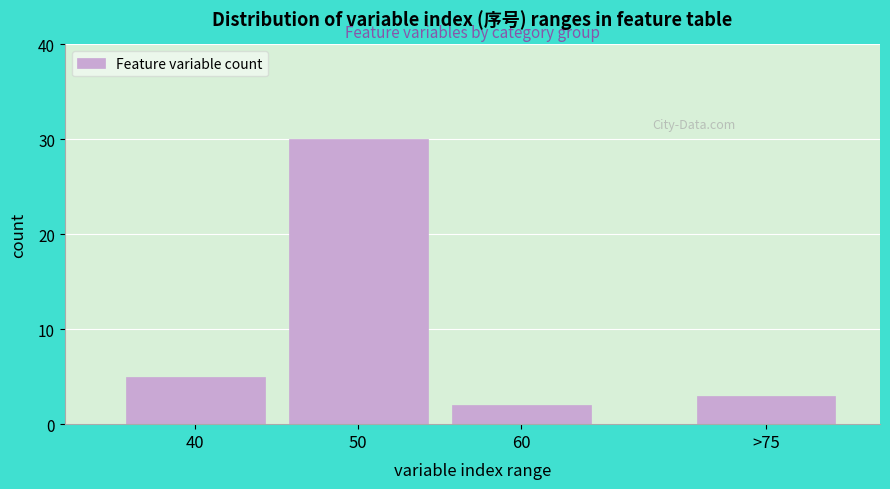

Reading right to left, what are all the values shown in this chart?

>75=3	60=2	50=30	40=5